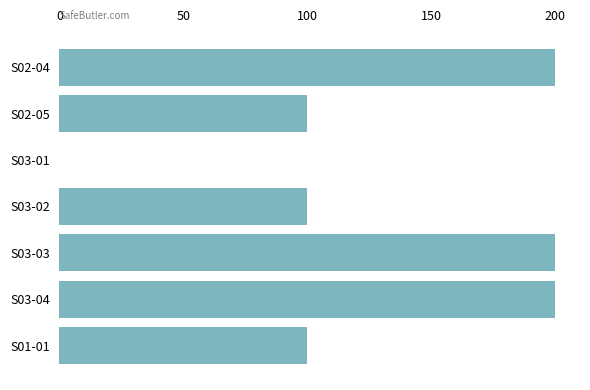

Is it true that the value at S01-01 is 100?

True